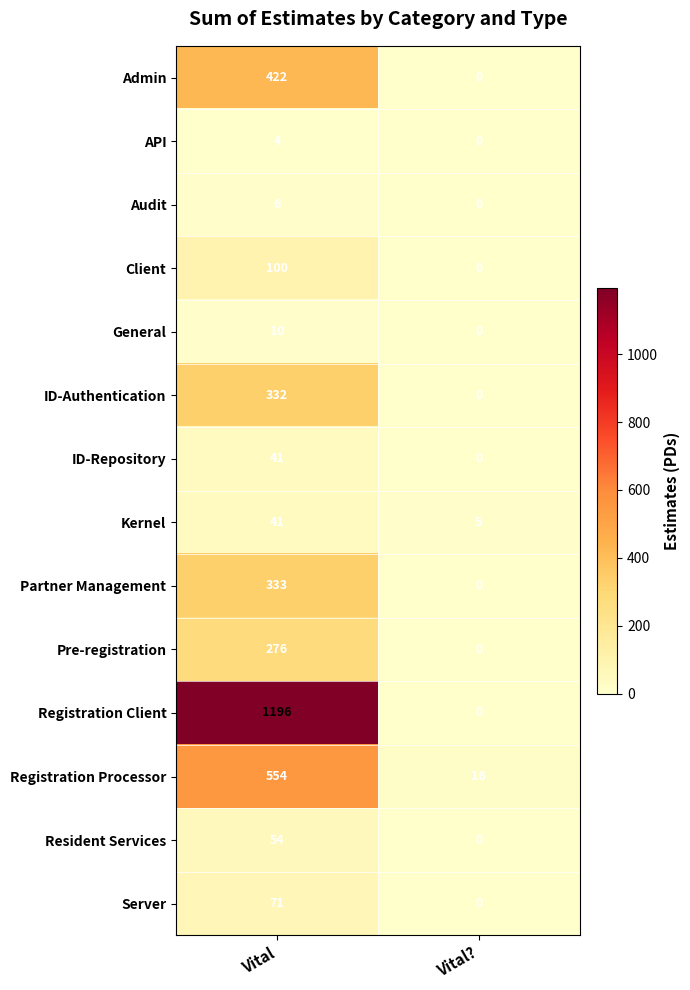

How many data points in API are less than 4?

1